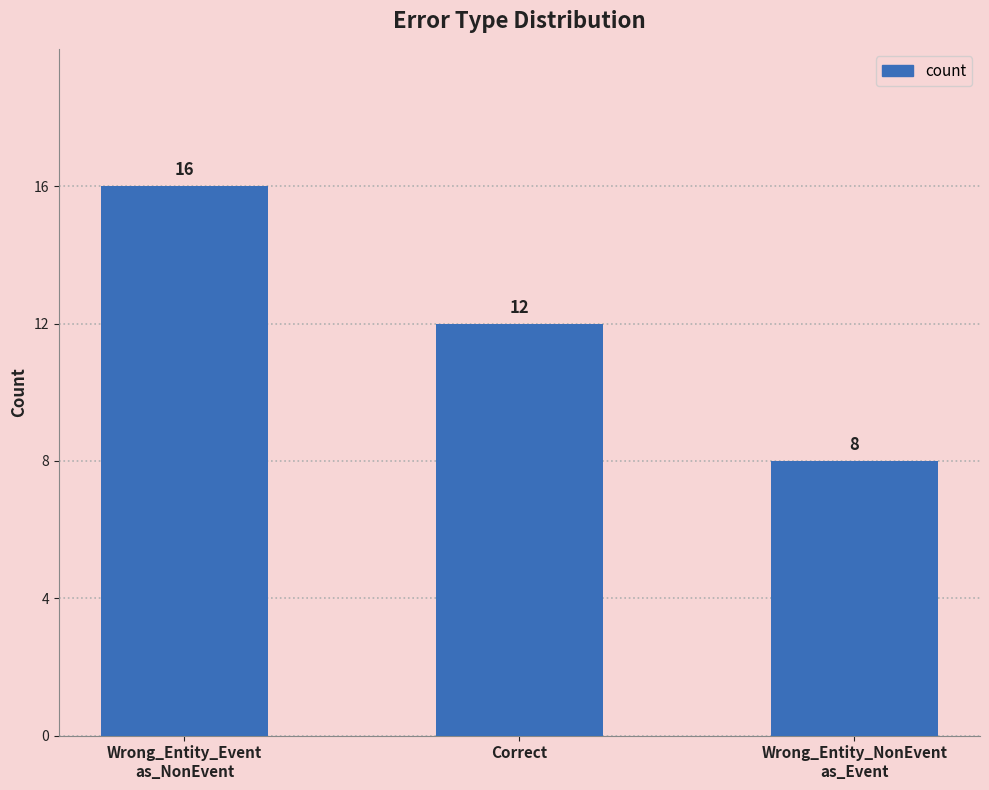

Reading left to right, list all the values displayed in this chart.

16	12	8